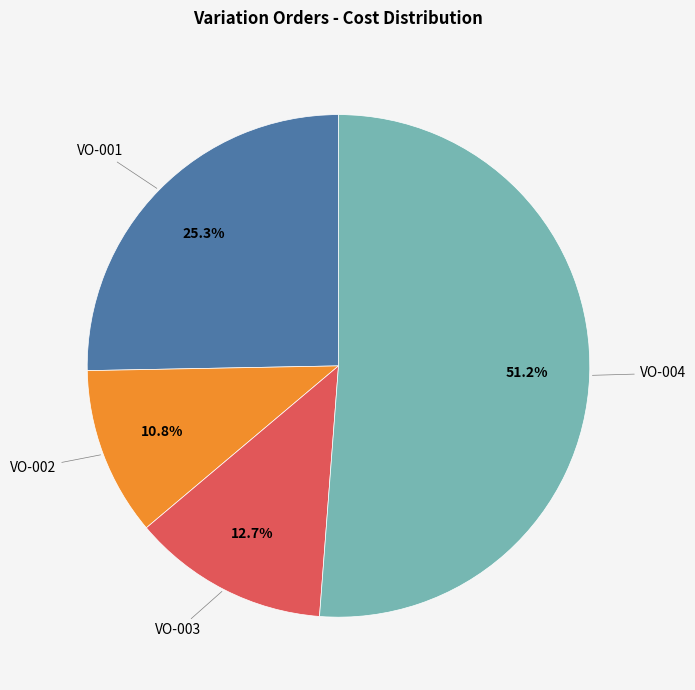

Is there any slice that represents more than half of the pie?

Yes